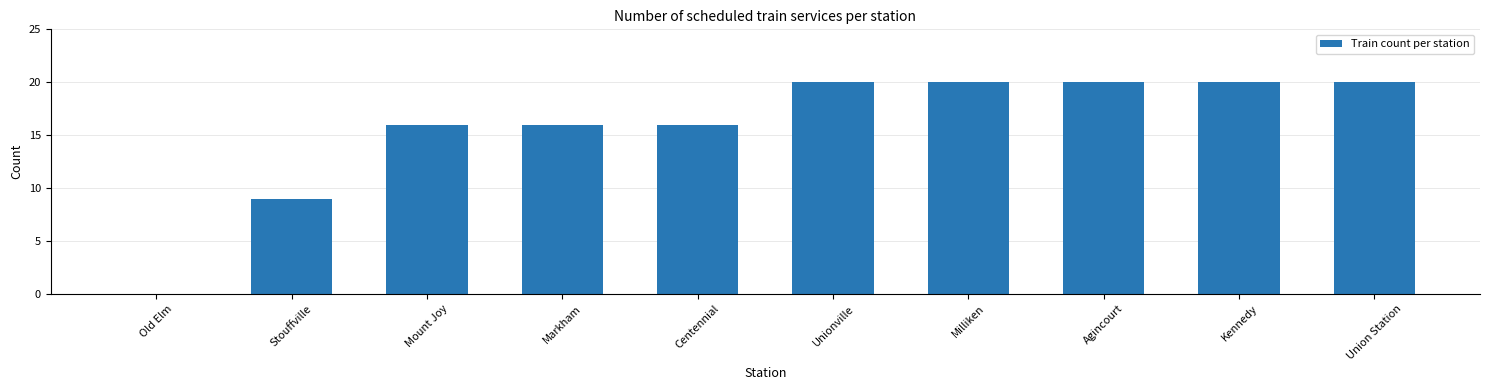

Read the value at Union Station, to the nearest 5.

20